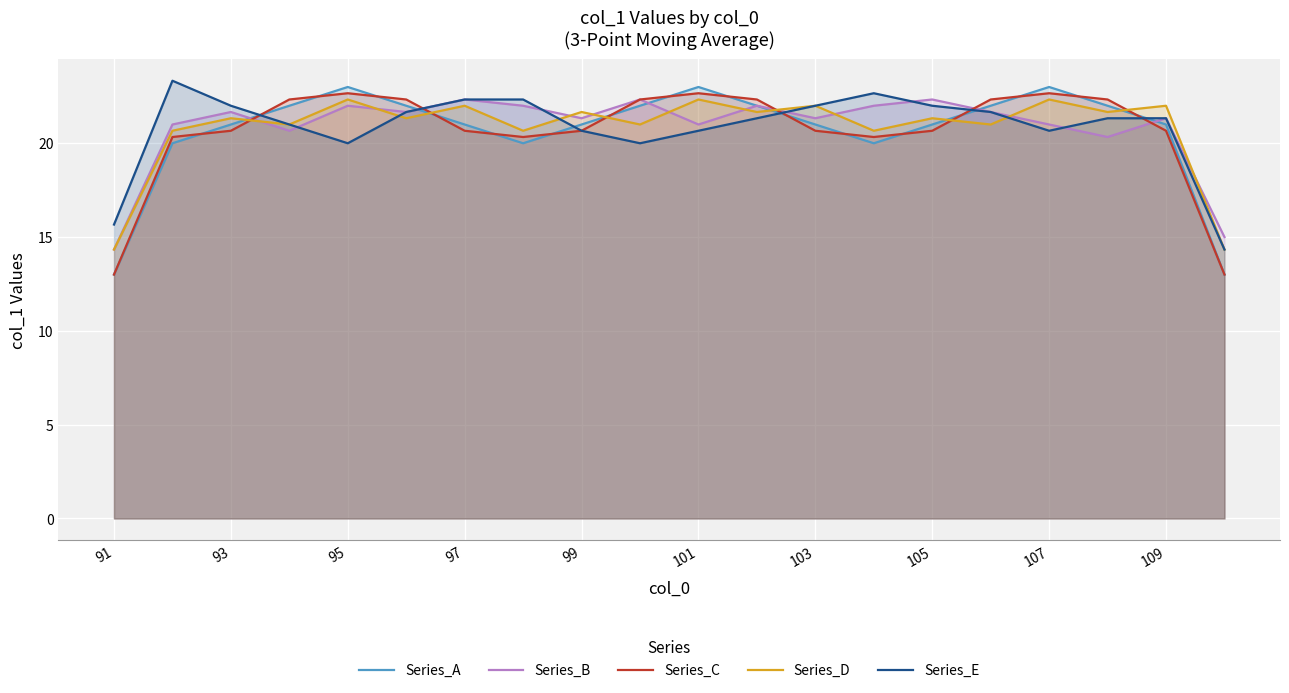

What is the difference between the maximum and minimum values in the Series_C series?

9.7